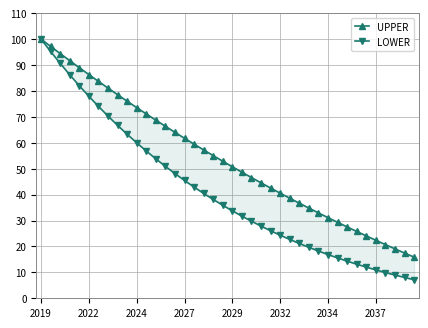

What is the spread (max minus min) of values at 31?

13.7